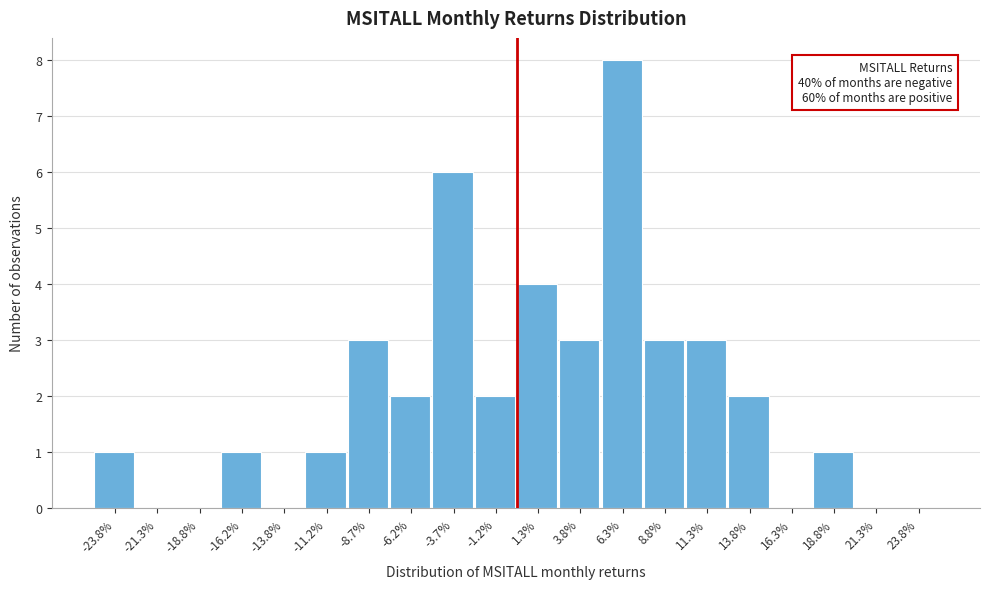

Reading left to right, transcribe all the data shown in this chart.

-23.8%=1	-21.3%=0	-18.8%=0	-16.2%=1	-13.8%=0	-11.2%=1	-8.7%=3	-6.2%=2	-3.7%=6	-1.2%=2	1.3%=4	3.8%=3	6.3%=8	8.8%=3	11.3%=3	13.8%=2	16.3%=0	18.8%=1	21.3%=0	23.8%=0